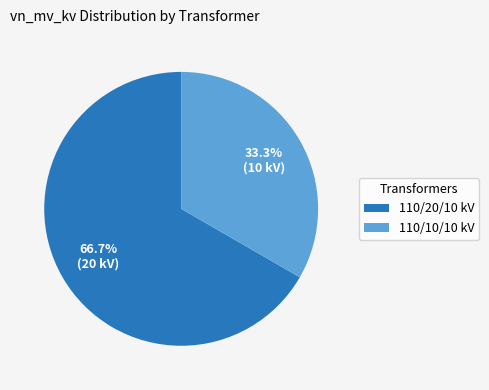

How many slices are in this pie chart?

2